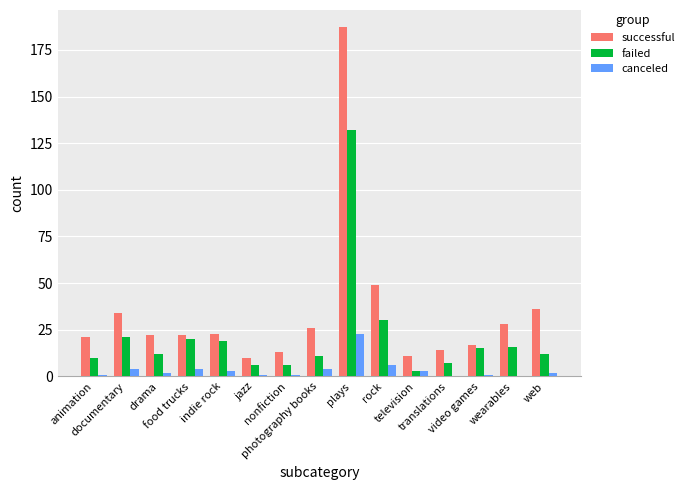

What is the sum of the canceled values at food trucks and translations?

4